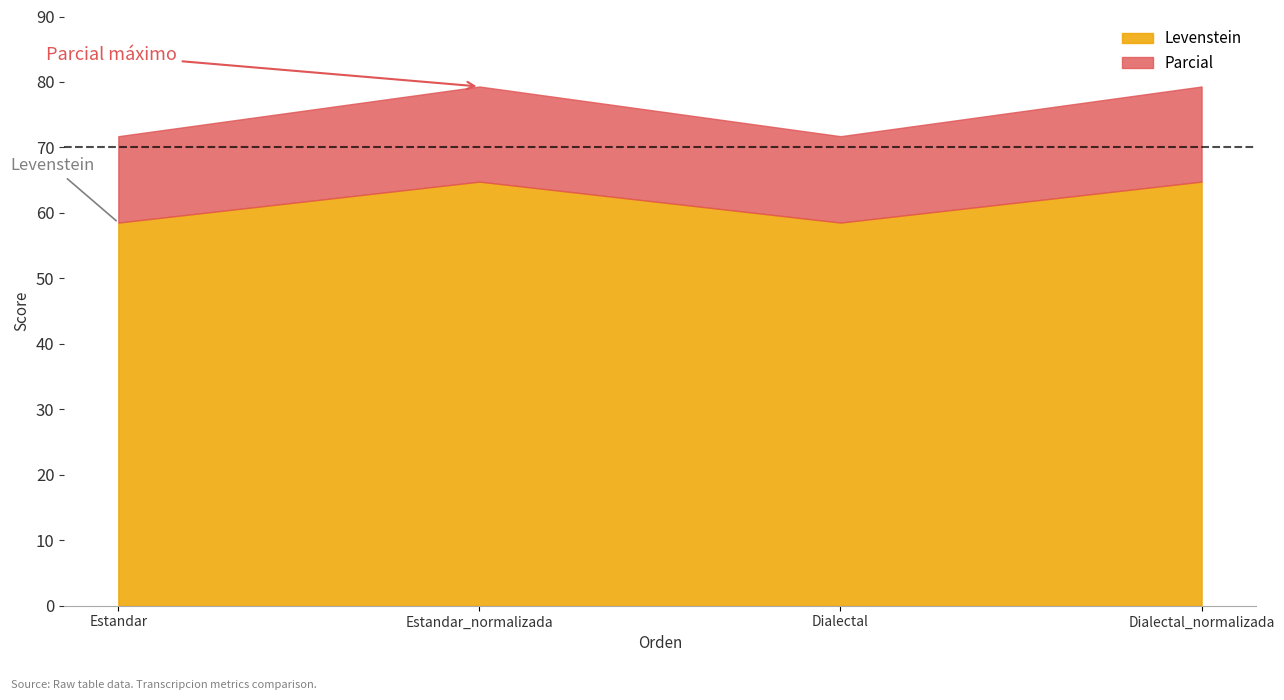

List the series in order of their peak value, lowest first.

Levenstein, Parcial